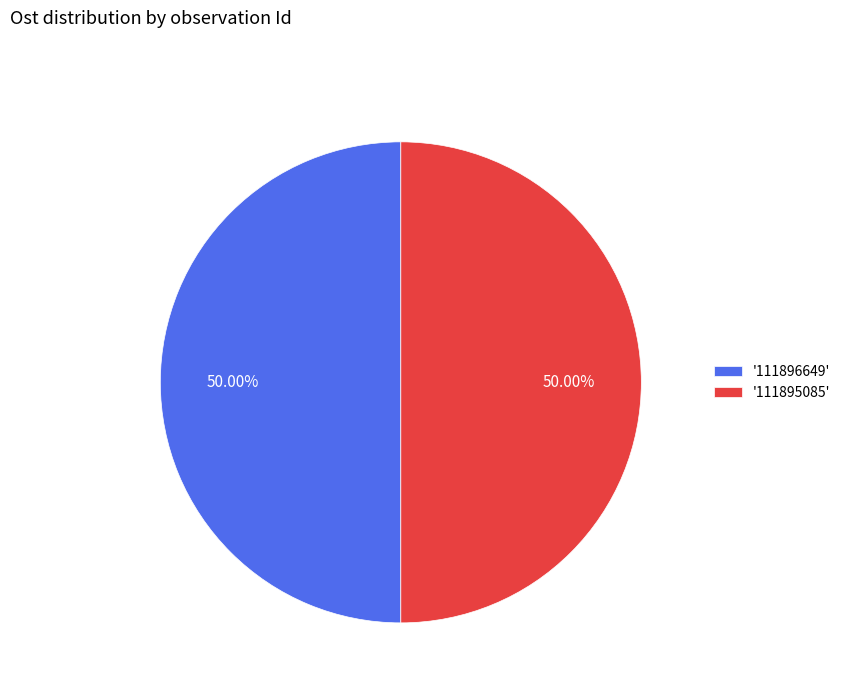

How many segments does this pie chart have?

2